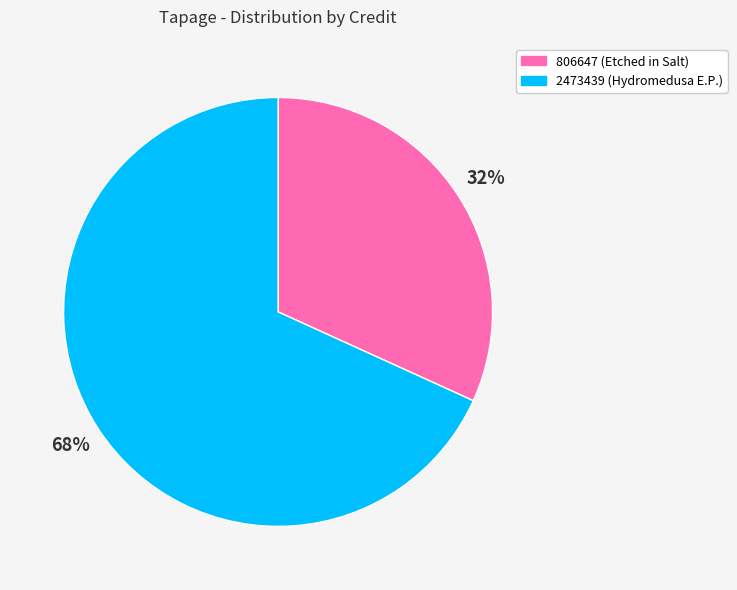

Do 806647 (Etched in Salt) and 2473439 (Hydromedusa E.P.) together represent more than half of the pie?

Yes